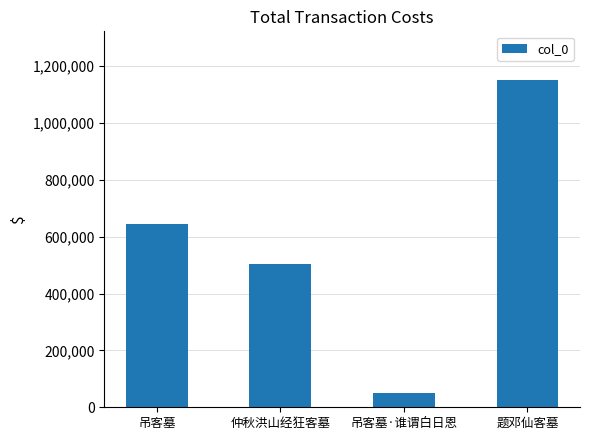

What is the label of the 4th bar from the right?

吊客墓